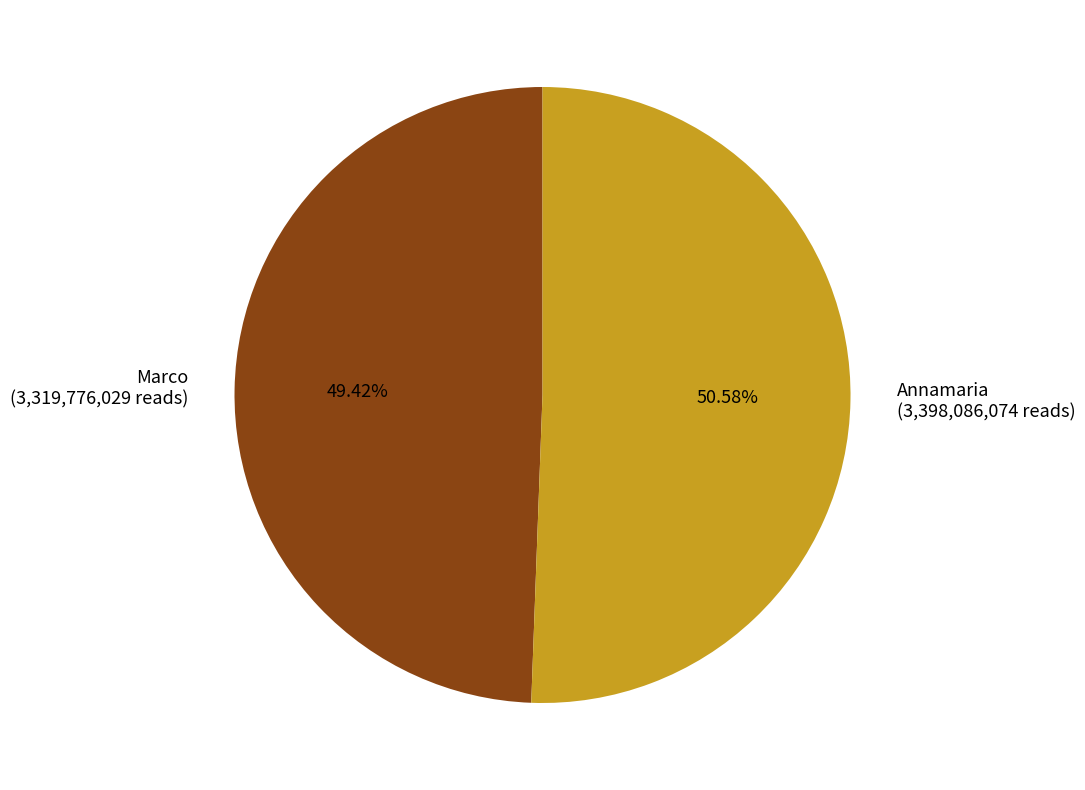

What portion of the pie excludes Annamaria?

49.4%